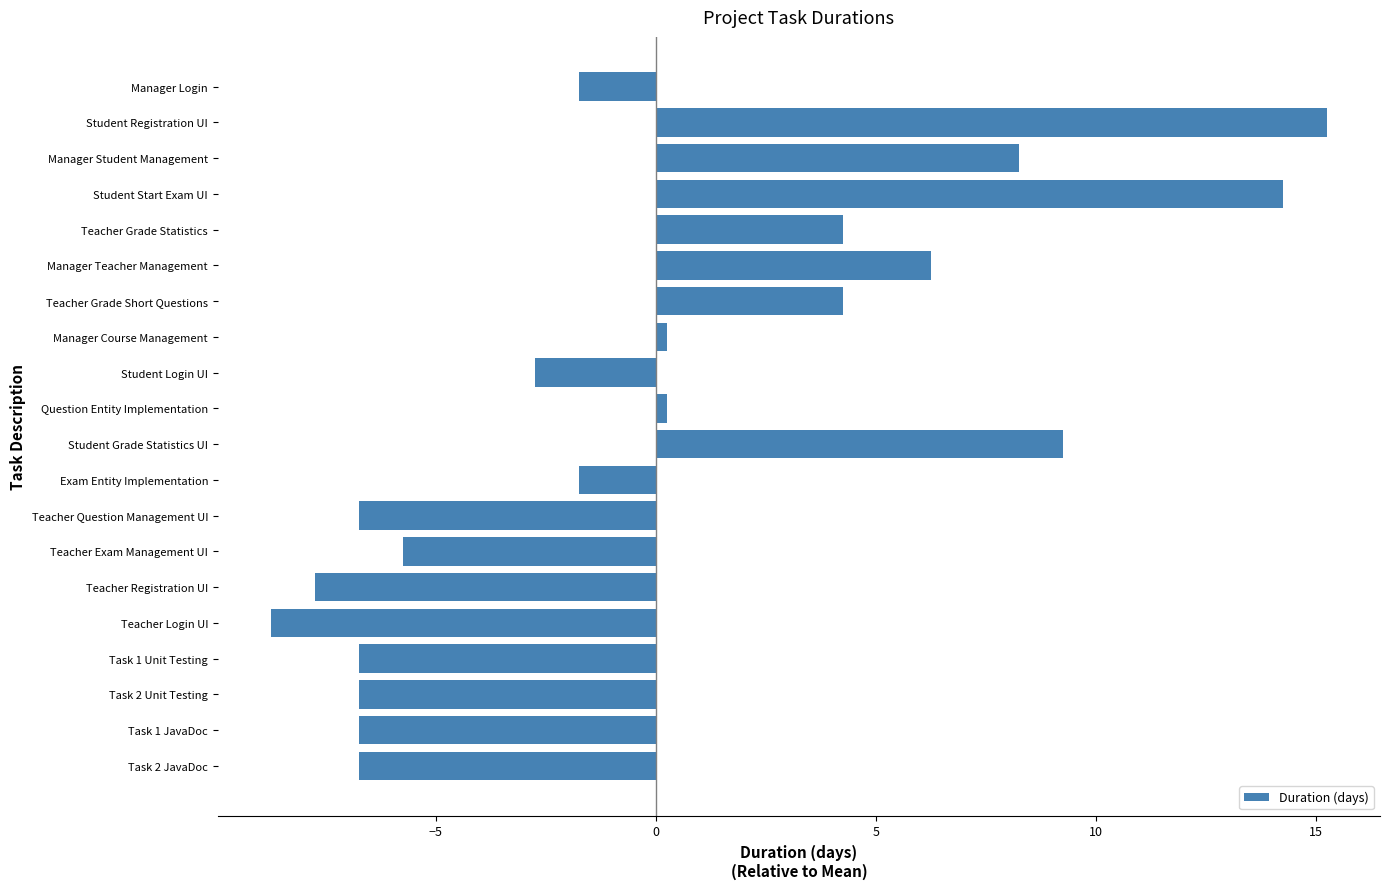

What is the difference between the second highest and minimum values?

23.0